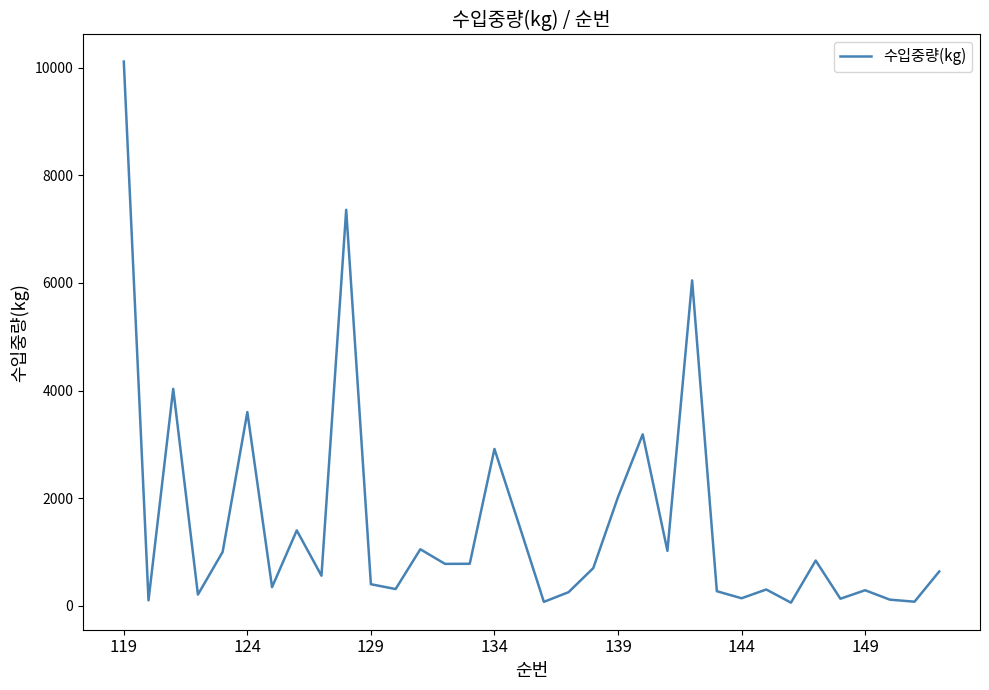

What is the greatest value displayed?

10116